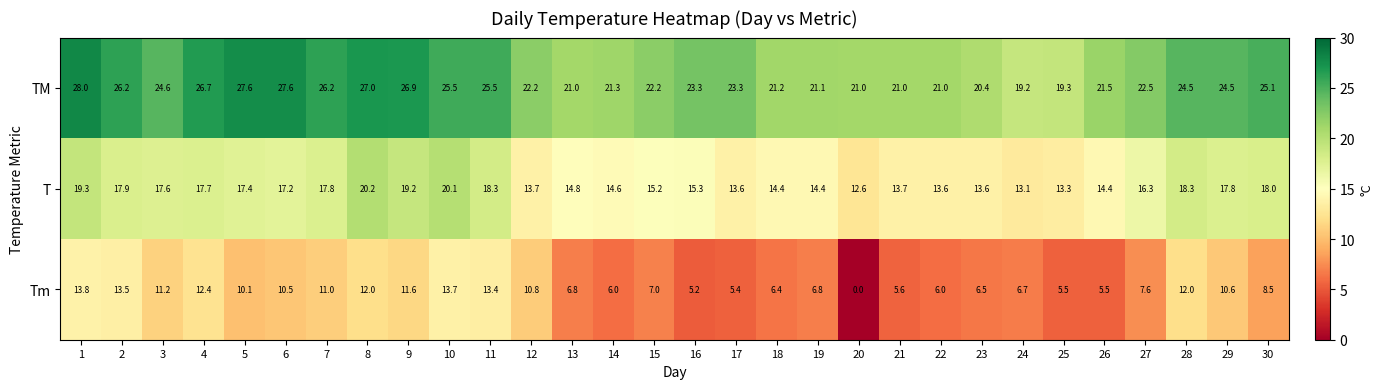

The value of Tm at 26 is 1.5. True or false?

False